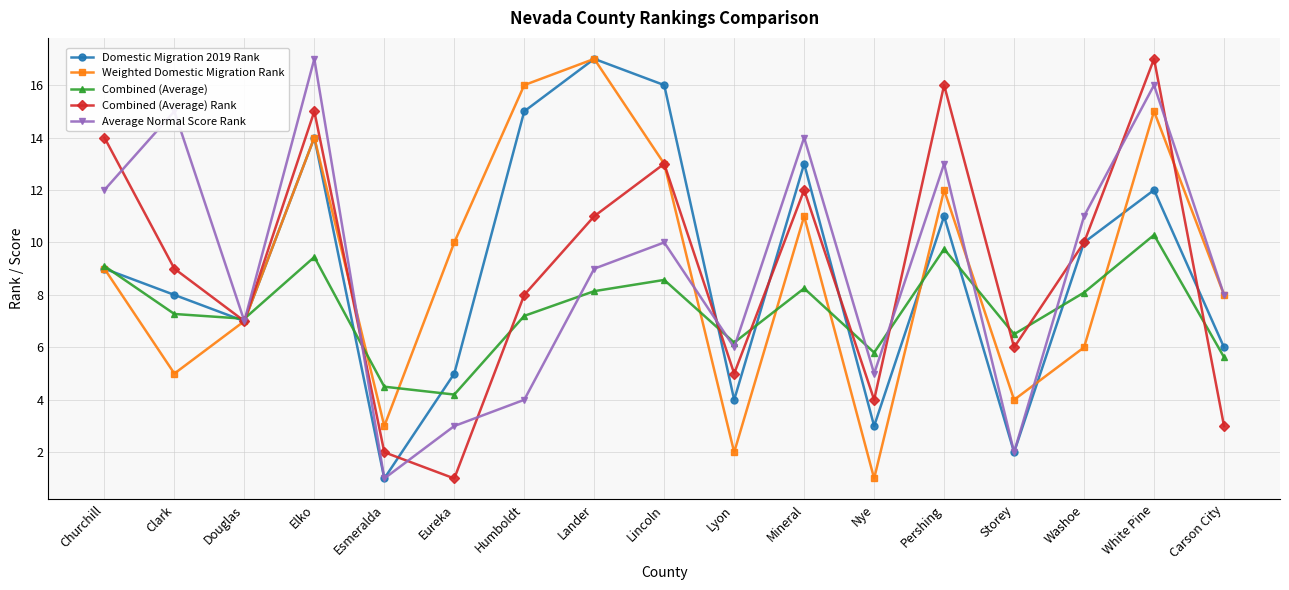

In Combined (Average), how many points are higher than both neighbors (excluding endpoints)?

5